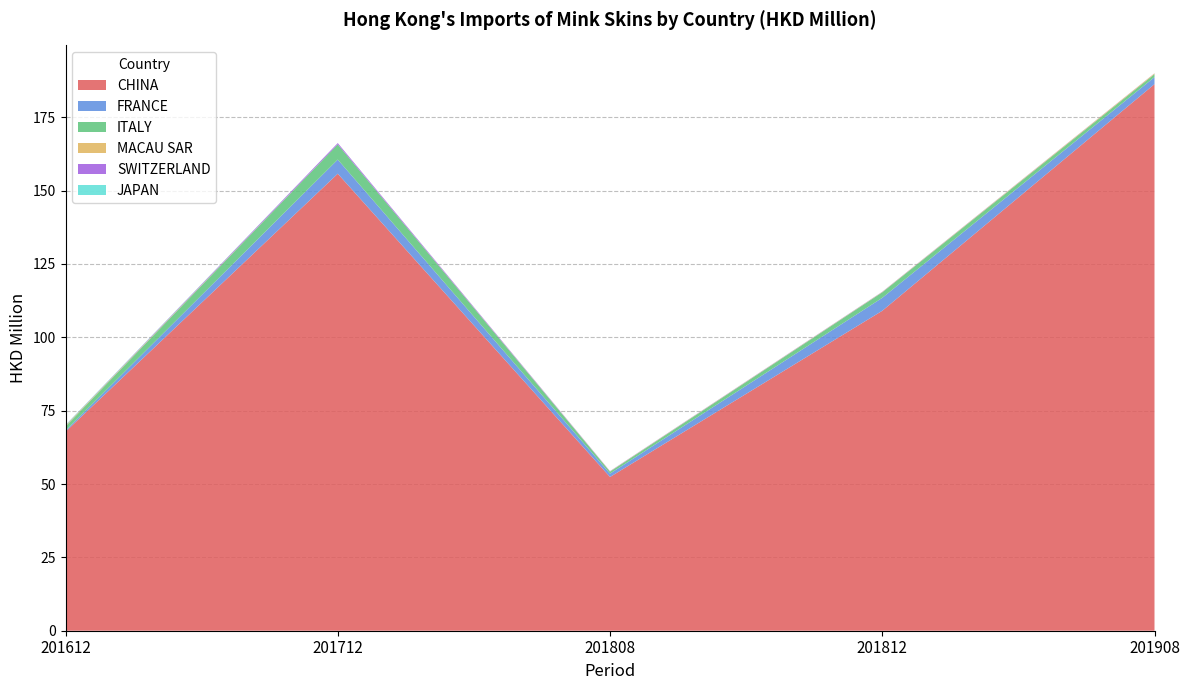

Reading left to right, what are all the values shown in this chart?

CHINA: 67.9	155.8	52.4	109.0	186.3
FRANCE: 0.4	4.8	1.1	4.4	2.4
ITALY: 1.4	5.2	0.7	1.9	1.0
MACAU SAR: 0.3	0.0	0.1	0.1	0.2
SWITZERLAND: 0.1	0.4	0.1	0.1	0.0
JAPAN: 0.2	0.0	0.0	0.0	0.0